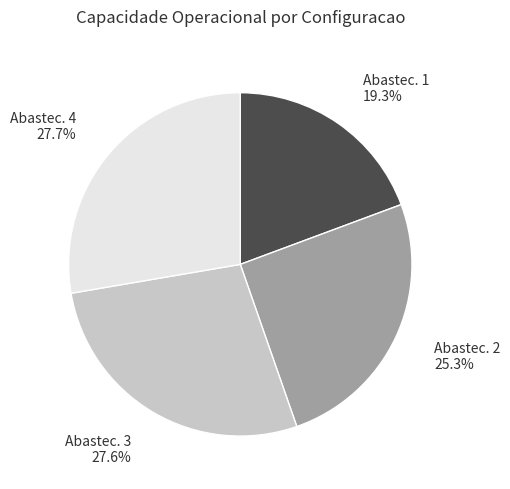

What percentage is NOT represented by Abastec. 2?

74.7%